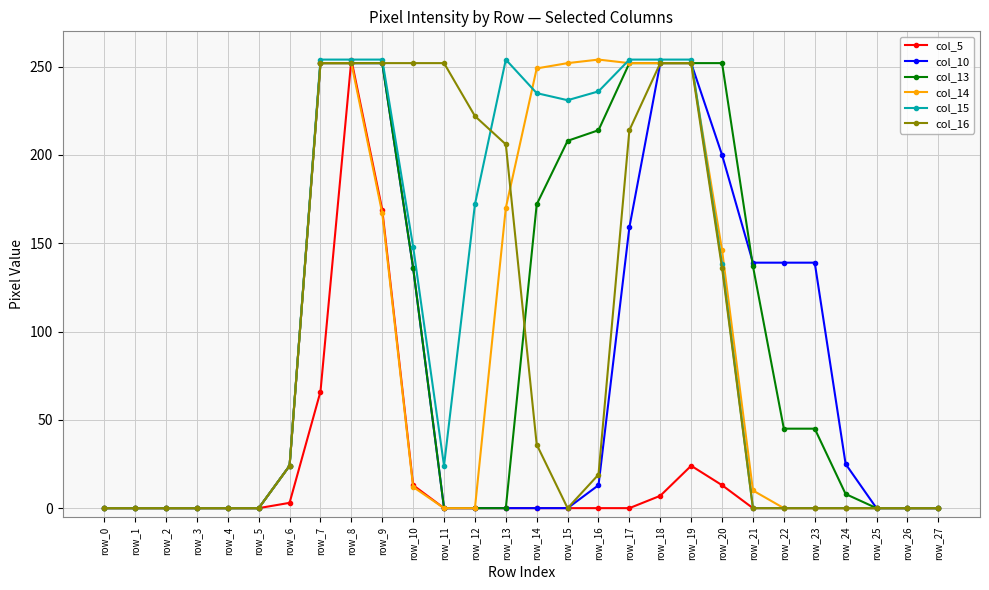

Read the col_10 value at row_16, to the nearest 5.

15